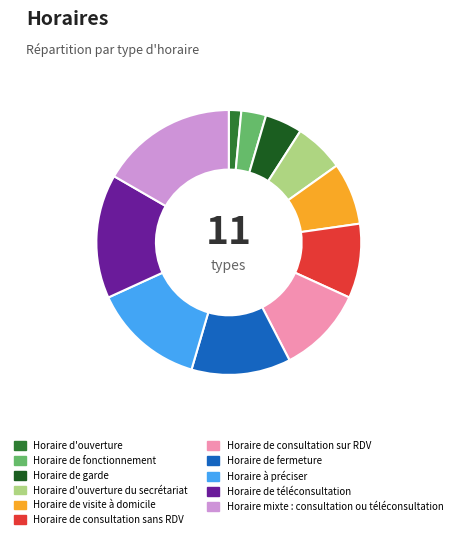

Which has a higher value, Horaire de consultation sur RDV or Horaire de téléconsultation?

Horaire de téléconsultation